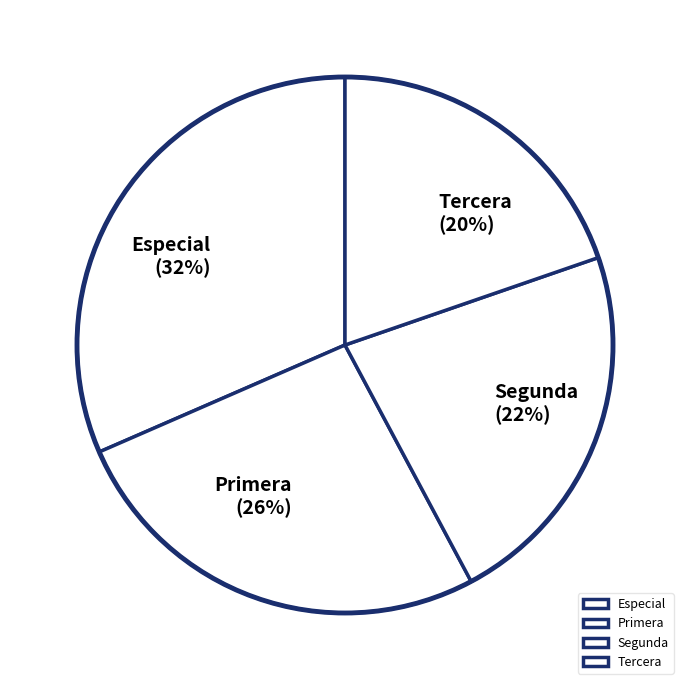

Is the sum of Especial and Segunda greater than half?

Yes